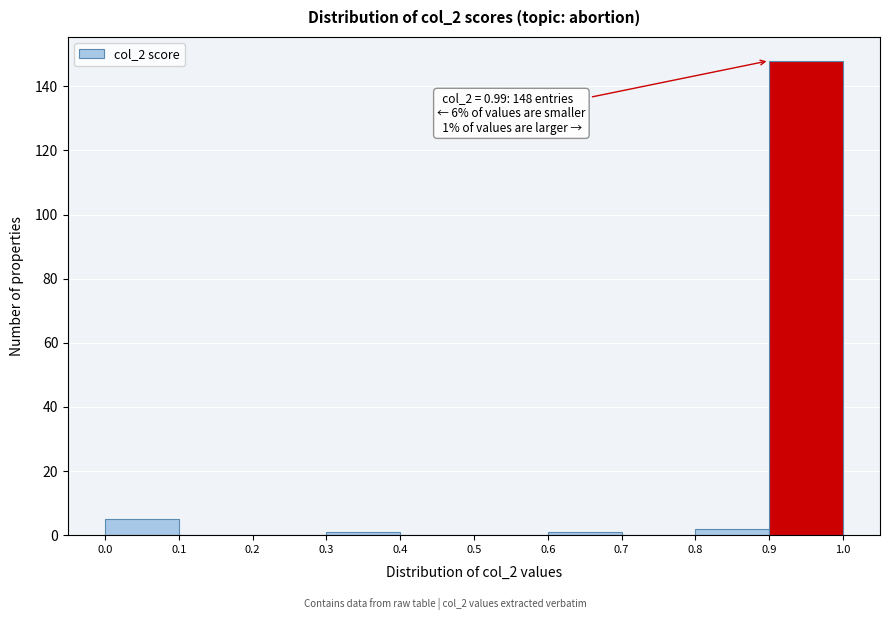

Which range on the x-axis has the tallest bar?

0.9 to 1.0